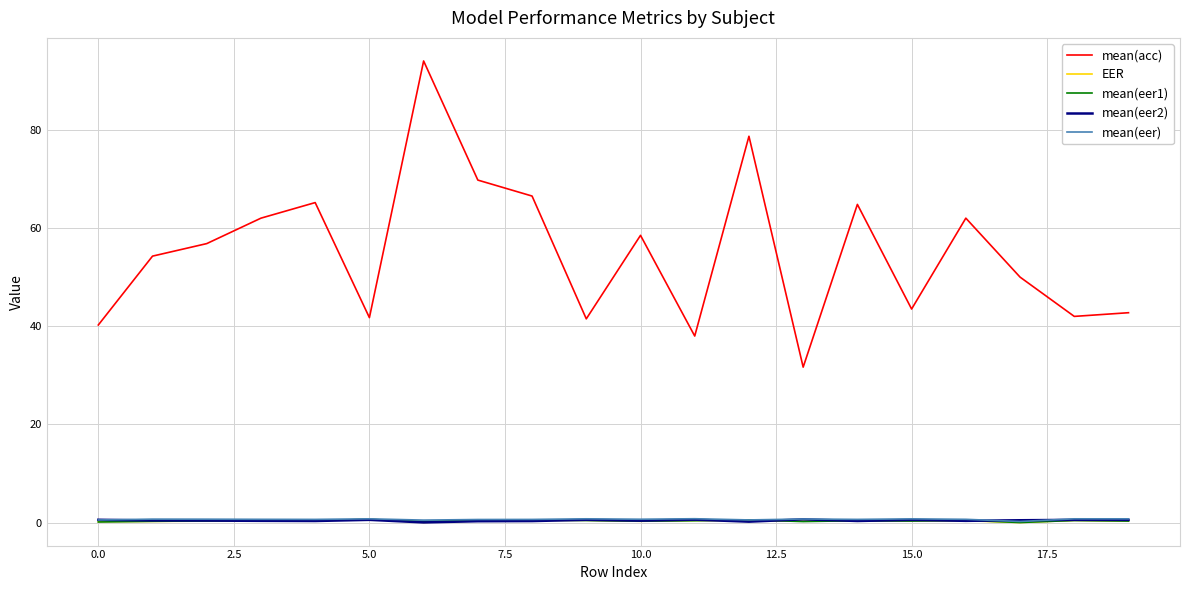

Which series has the largest total across all categories?

mean(acc)